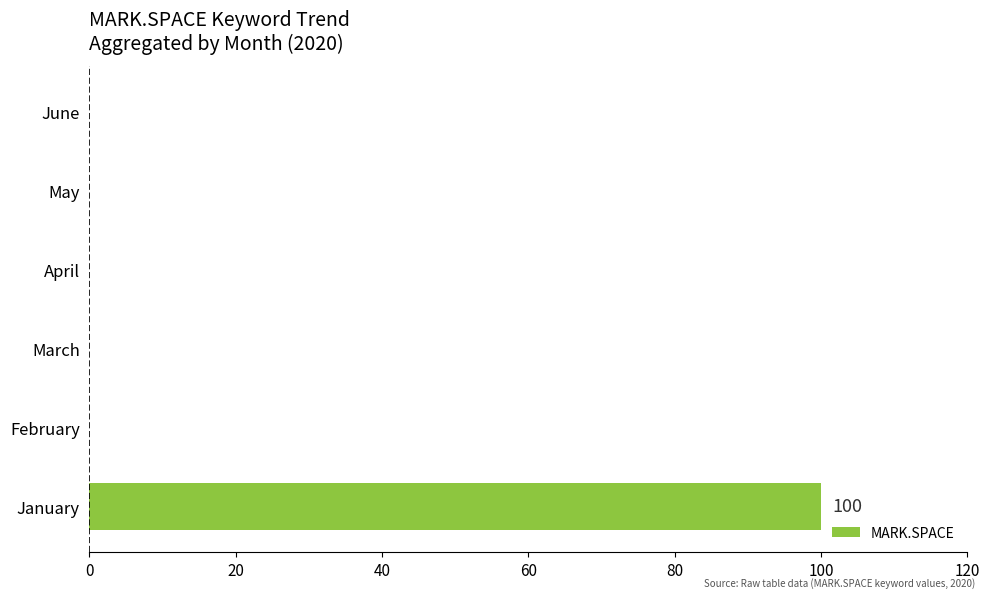

Reading bottom to top, extract all data points from this chart.

January=100	February=0	March=0	April=0	May=0	June=0